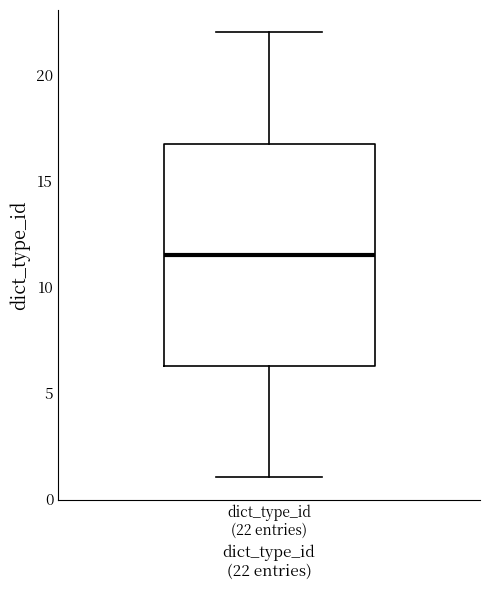

Where does the lower whisker of the box for dict_type_id (22 entries) end on the y-axis? The values are not printed on the chart, so give them approximately, as read against the axis.

1.0